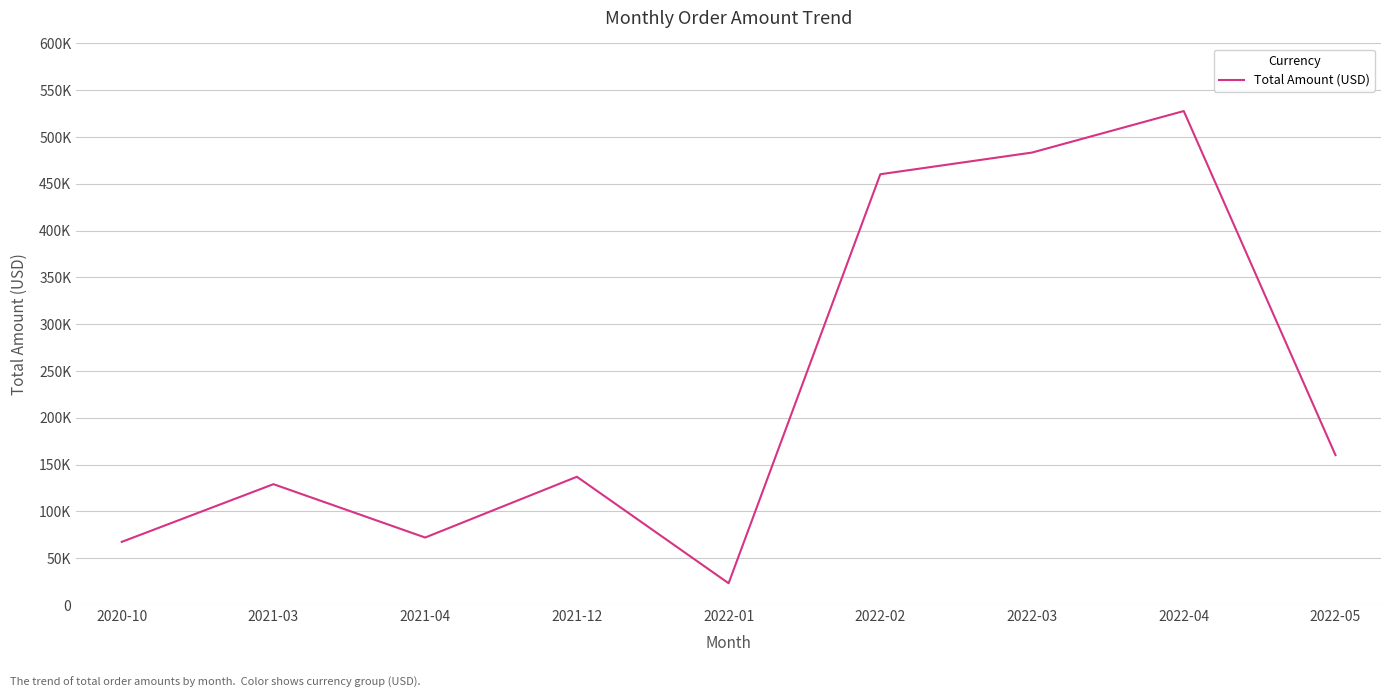

What is the ratio of the value at 2022-03 to the value at 2022-02?

1.1